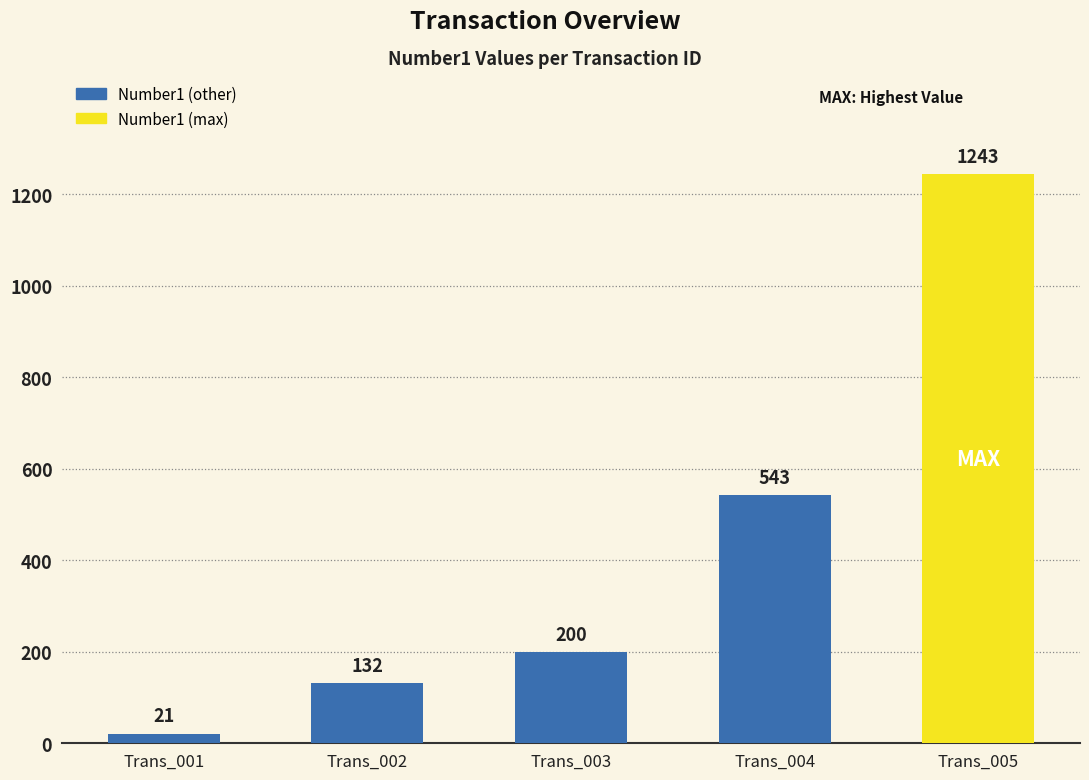

Reading left to right, what are all the values shown in this chart?

21	132	200	543	1243